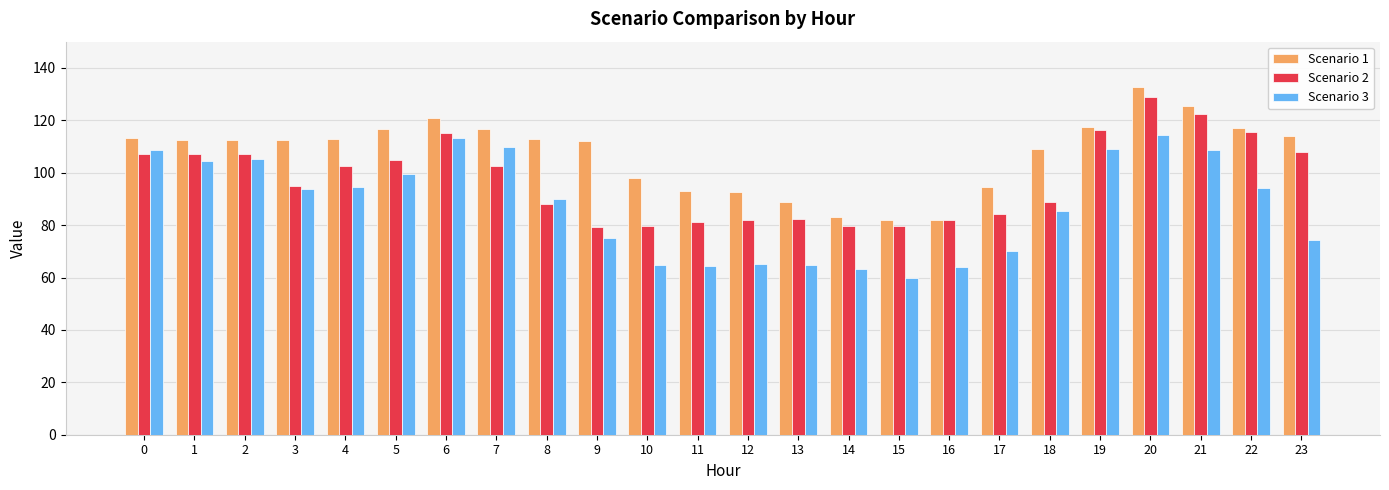

What value does the Scenario 3 series have at 12?

65.0